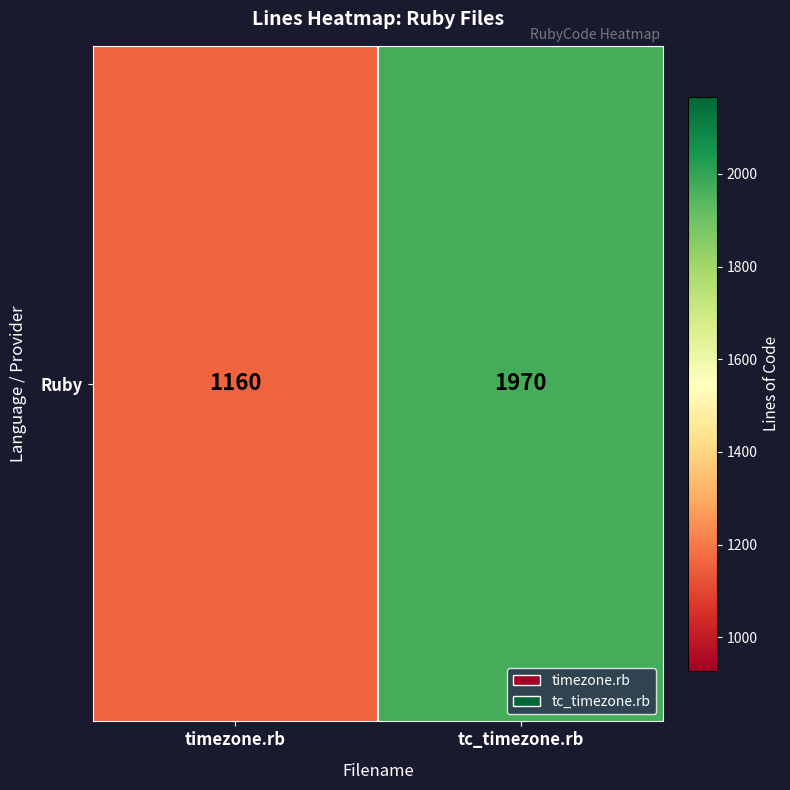

What is the sum of the values at timezone.rb and tc_timezone.rb?

3130